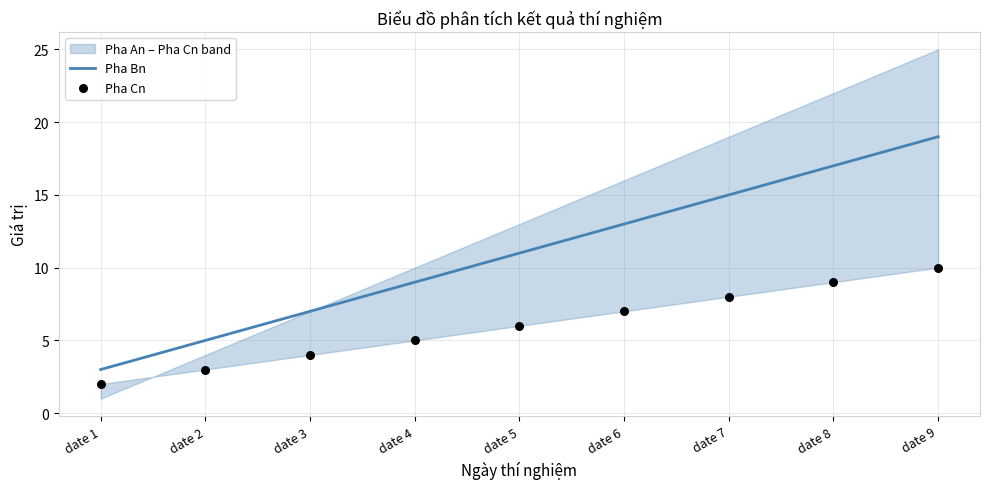

At which category is the sum across all series the highest?

date 9